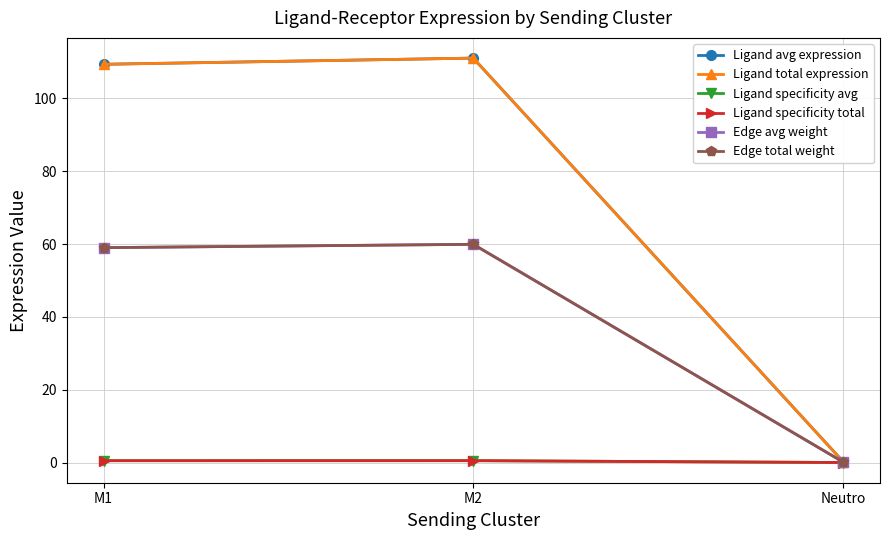

At which category does the chart reach its minimum across all series?

Neutro